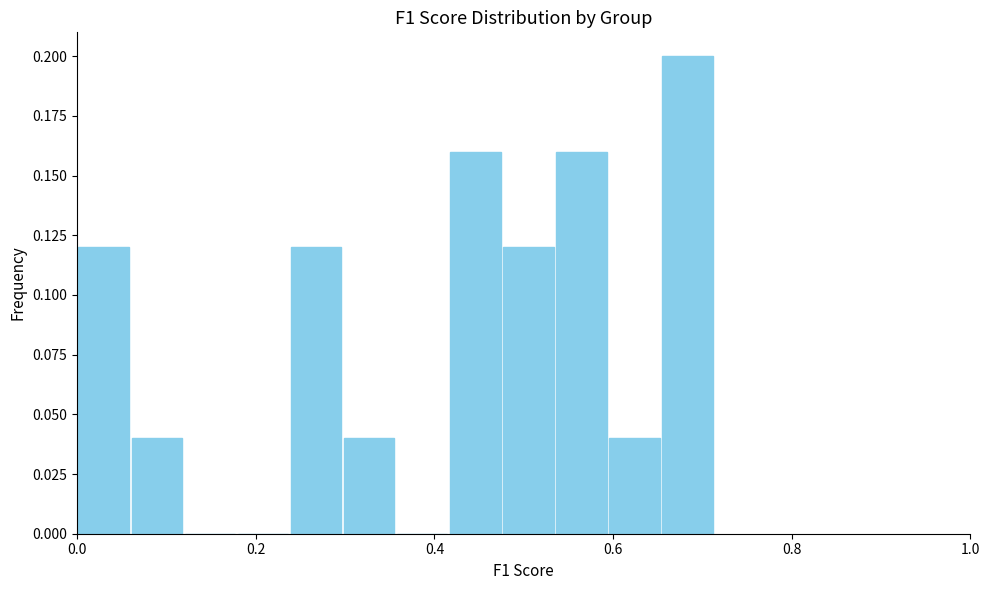

Read against the x-axis, roughly where is the centre of the tallest bar?

0.68